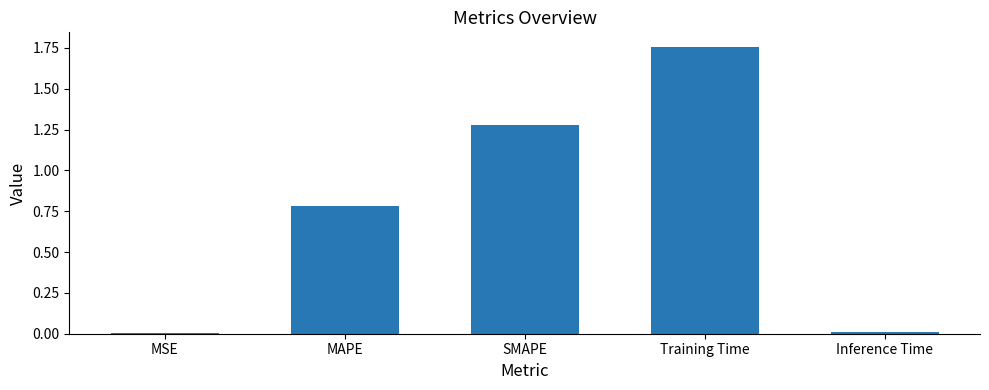

Does the chart contain stacked bars?

No